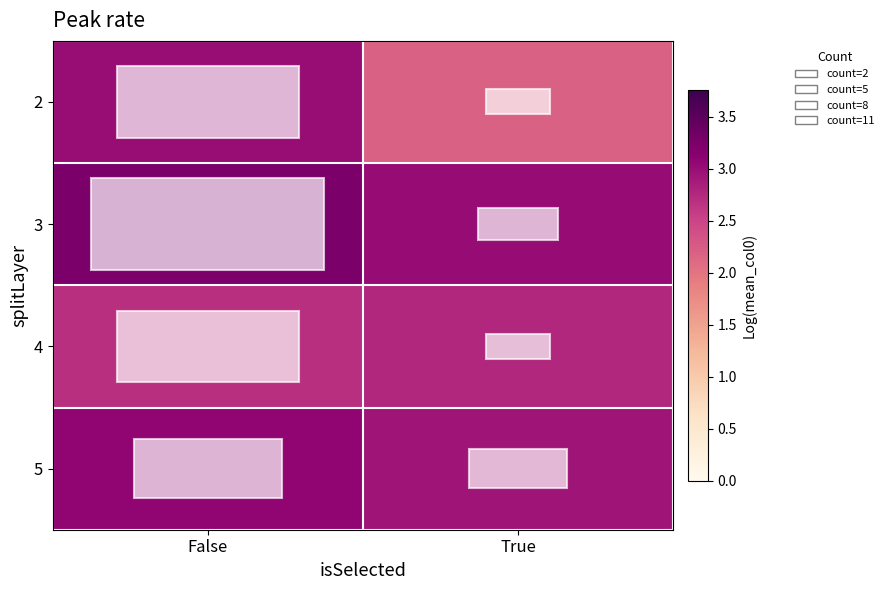

Rank the series by their average value, from lowest to highest.

2, 4, 5, 3